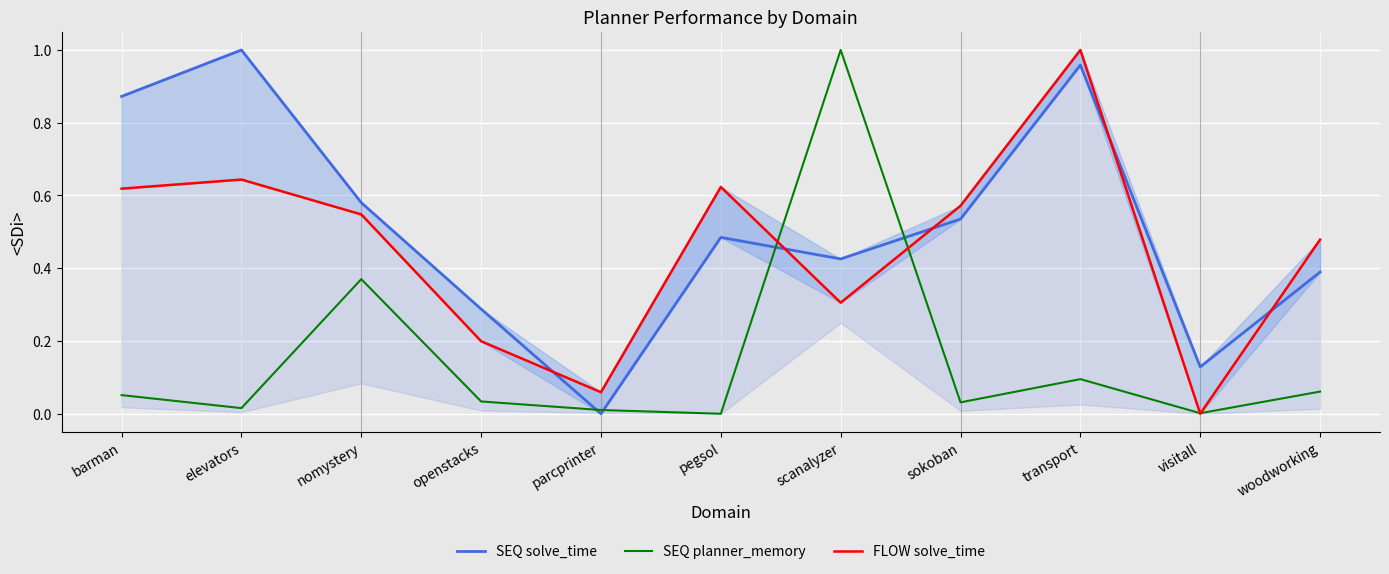

Is the value of SEQ planner_memory at visitall greater than the value of FLOW solve_time at pegsol?

No